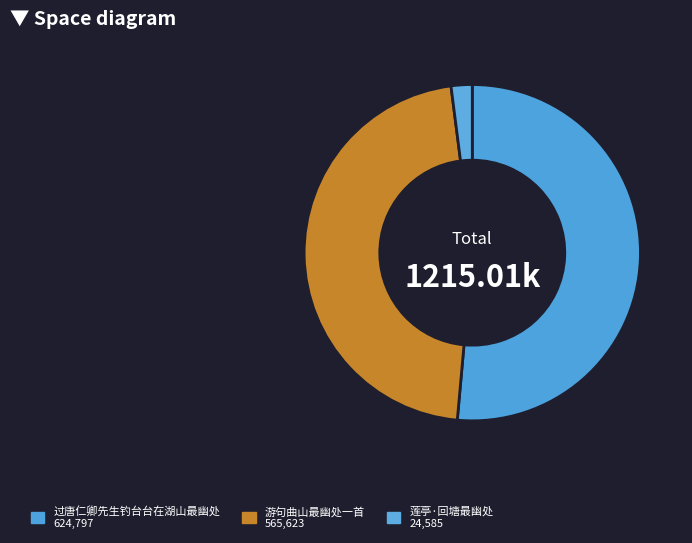

How many segments does this pie chart have?

3